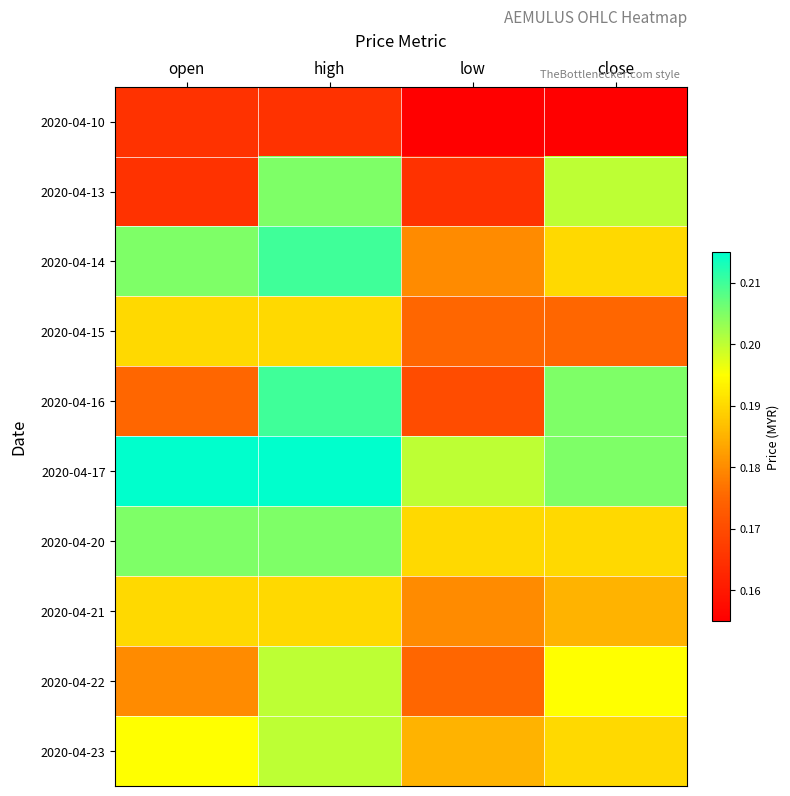

Which series has the largest total across all categories?

2020-04-17